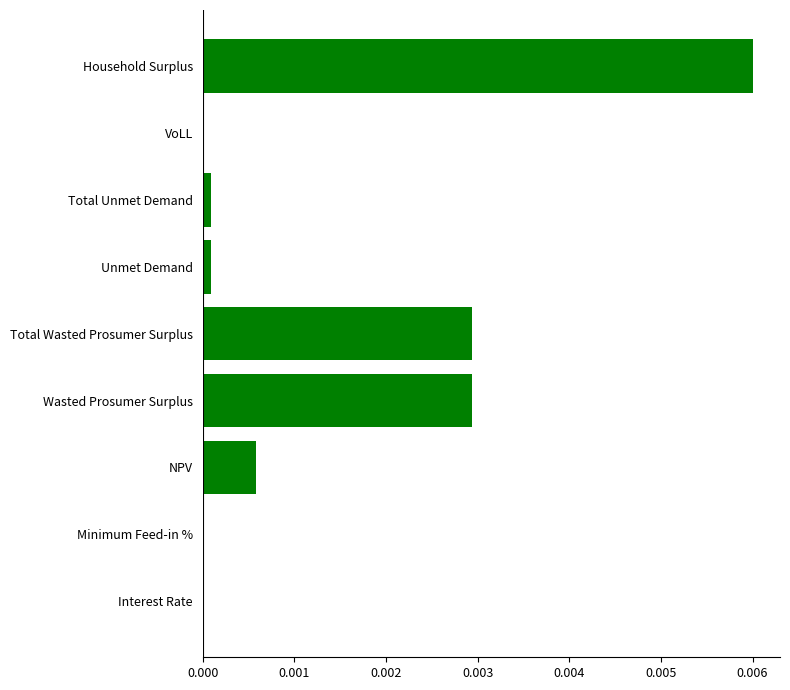

Which category has the highest value across all series?

Household Surplus